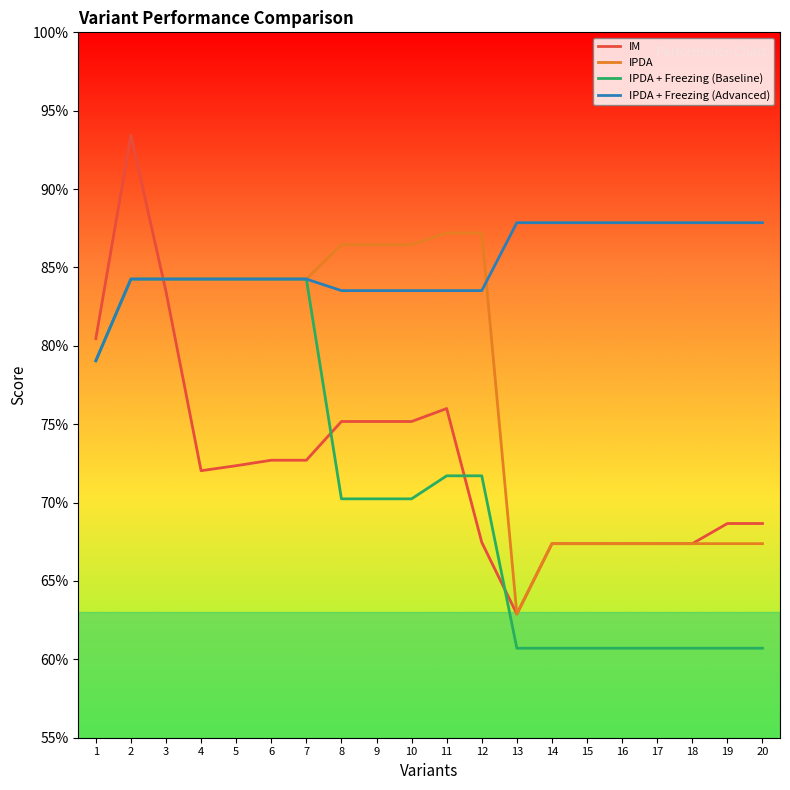

True or false: IPDA + Freezing (Baseline) and IM cross at least once.

True